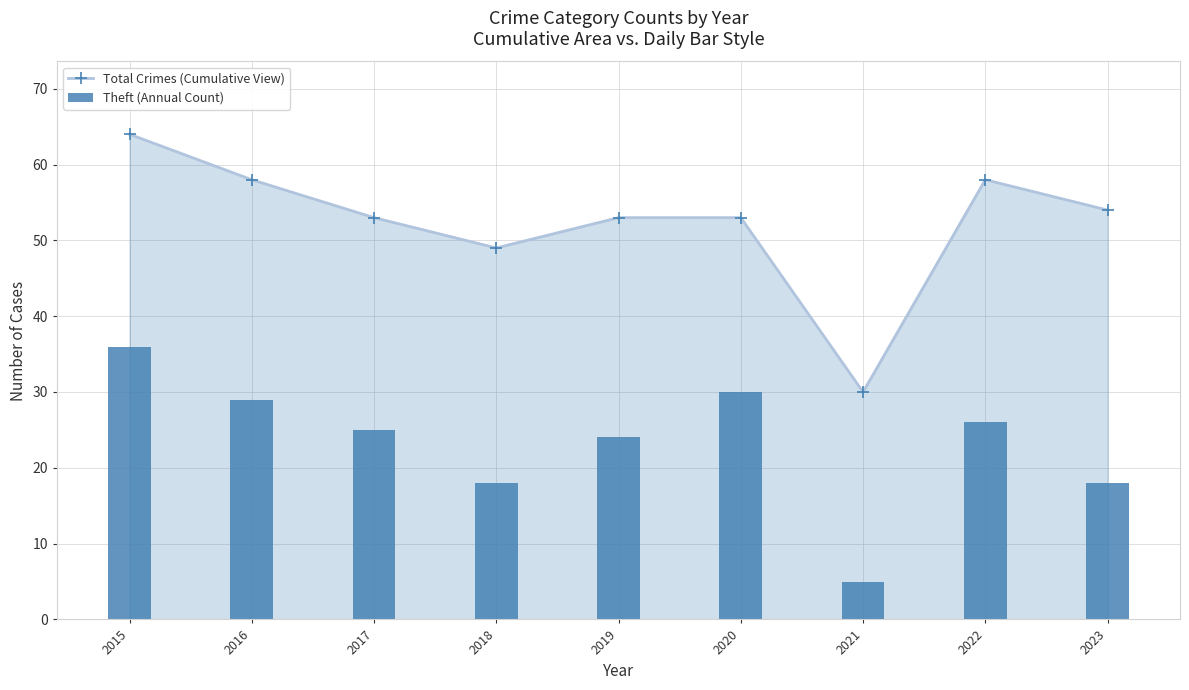

Is the value of Theft (Annual Count) at 2022 greater than the value of Total Crimes (Cumulative View) at 2018?

No